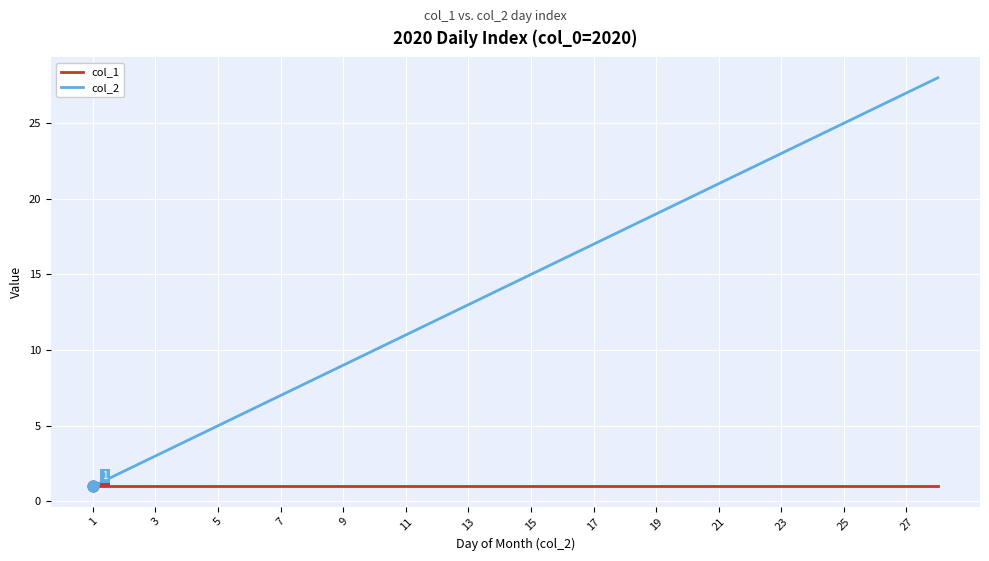

Rank the series by their average value, from highest to lowest.

col_2, col_1